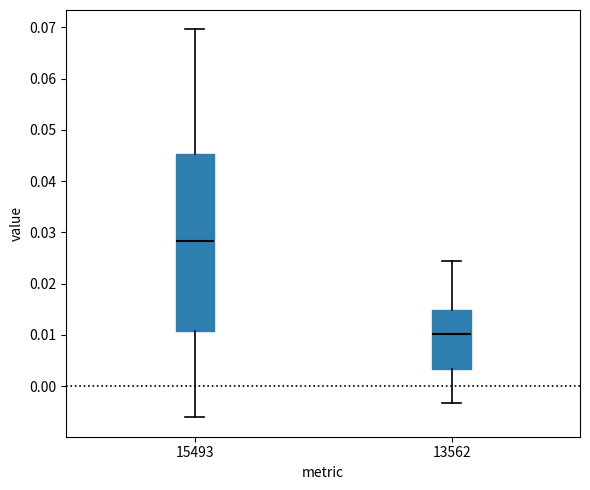

Reading left to right, read every box against the y-axis: the position of its median line, the range the box covers, and the ends of its whiskers. The values are not printed on the chart, so give them approximately, as read against the axis.

15493: median 0.028, box 0.011 to 0.045, whiskers -0.006 to 0.070
13562: median 0.010, box 0.003 to 0.015, whiskers -0.003 to 0.024